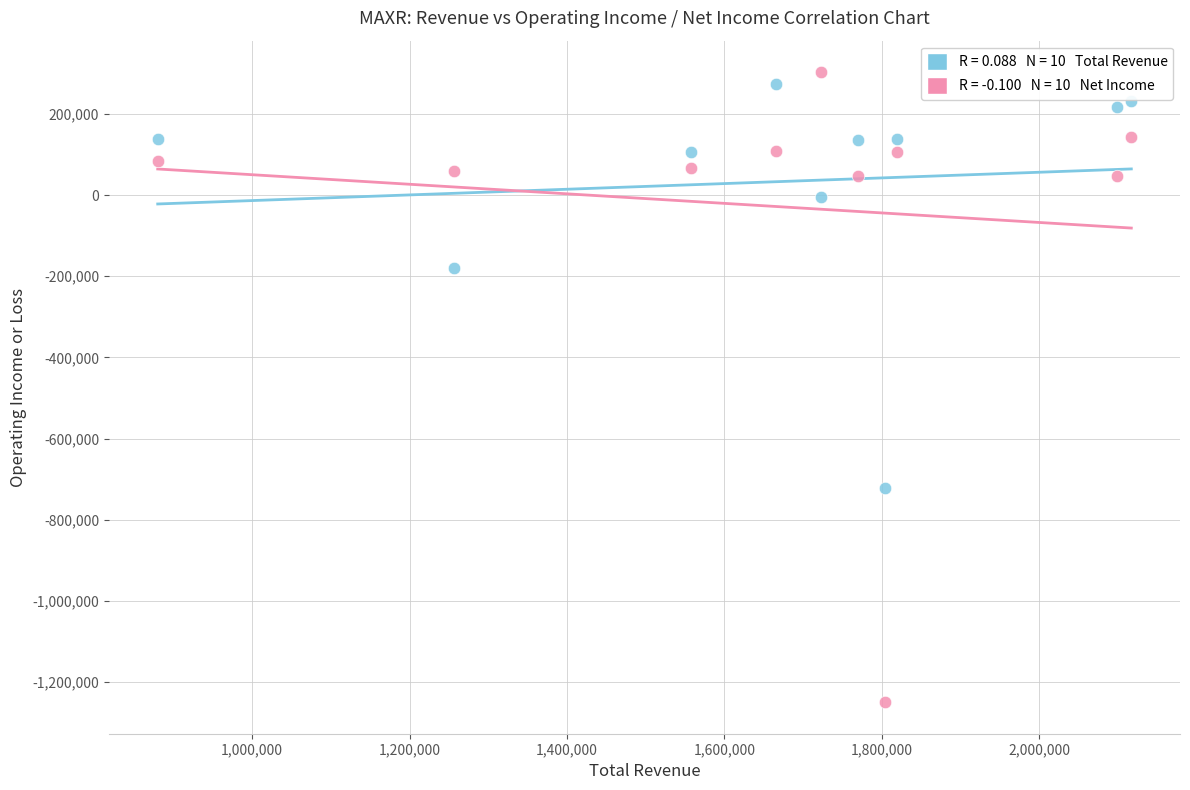

Across all series, what Y value is closest to -473500?

-722000